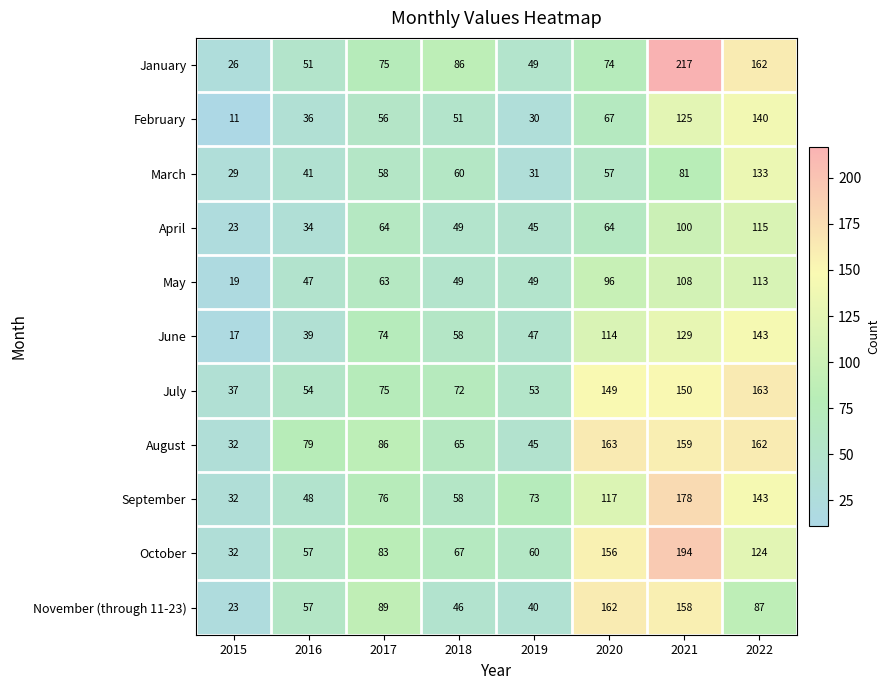

At which category is the sum across all series the highest?

2021